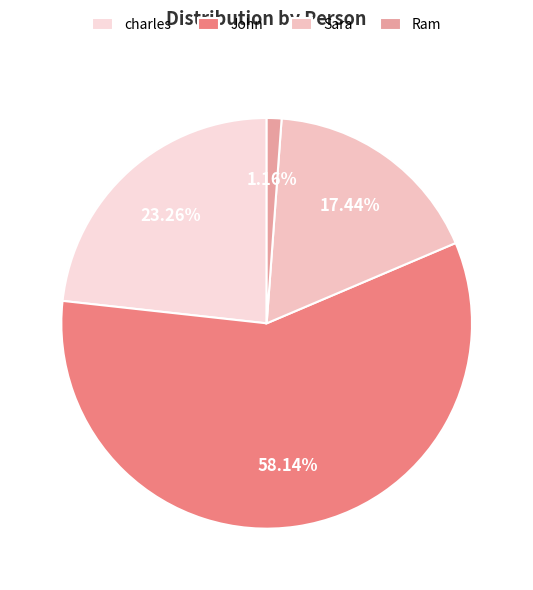

To the nearest percent, what is the combined percentage of charles and Ram?

24%